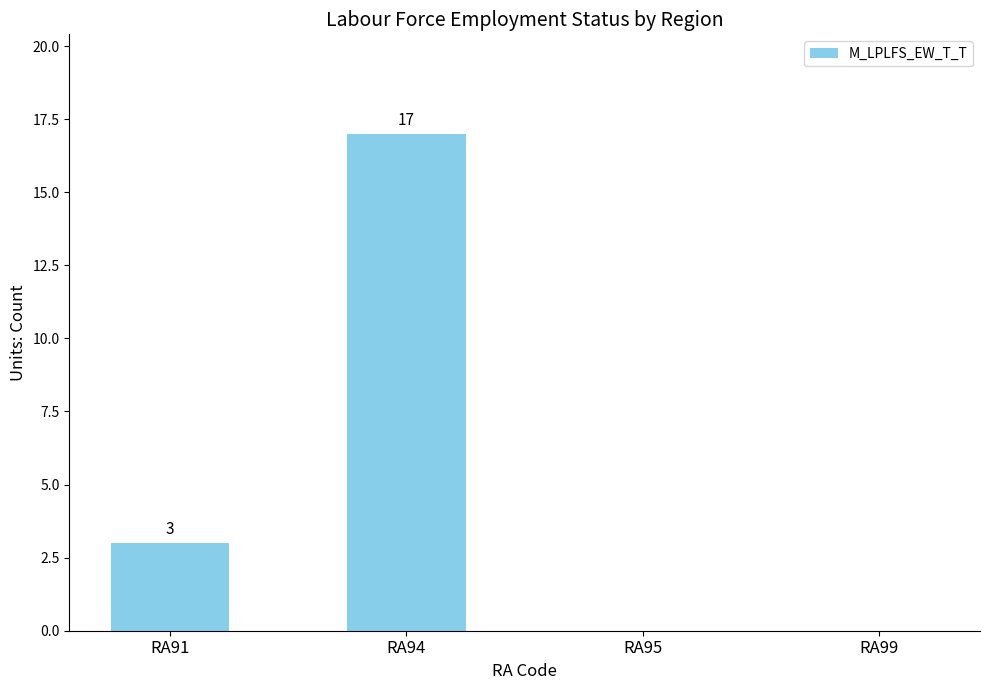

Reading left to right, list all the values displayed in this chart.

3	17	0	0